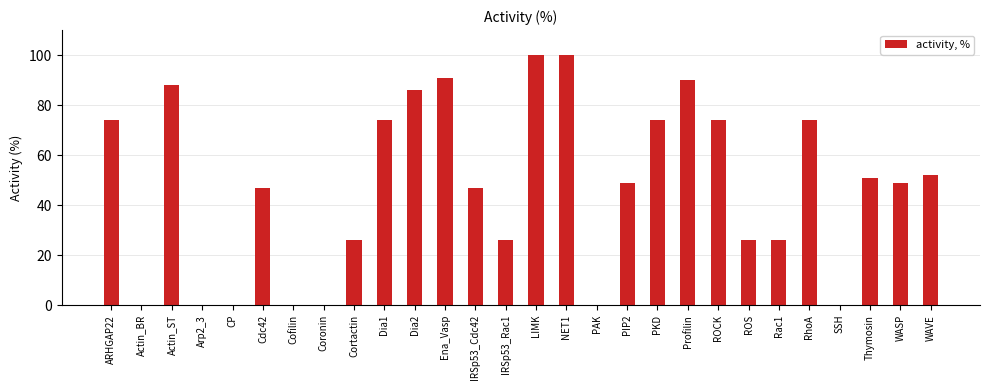

Between Cortactin and PIP2, which is larger?

PIP2